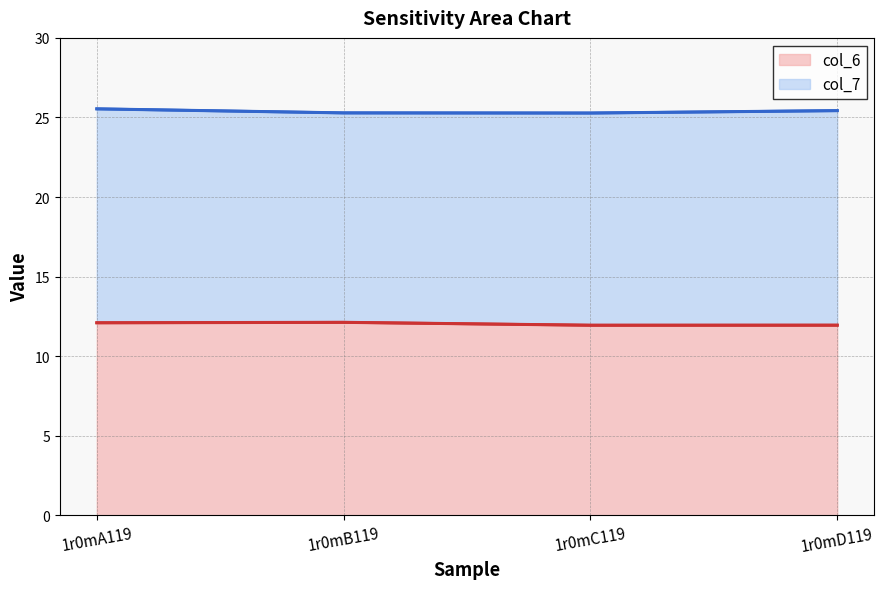

List the labels in order of value, smallest first.

1r0mC119, 1r0mD119, 1r0mA119, 1r0mB119